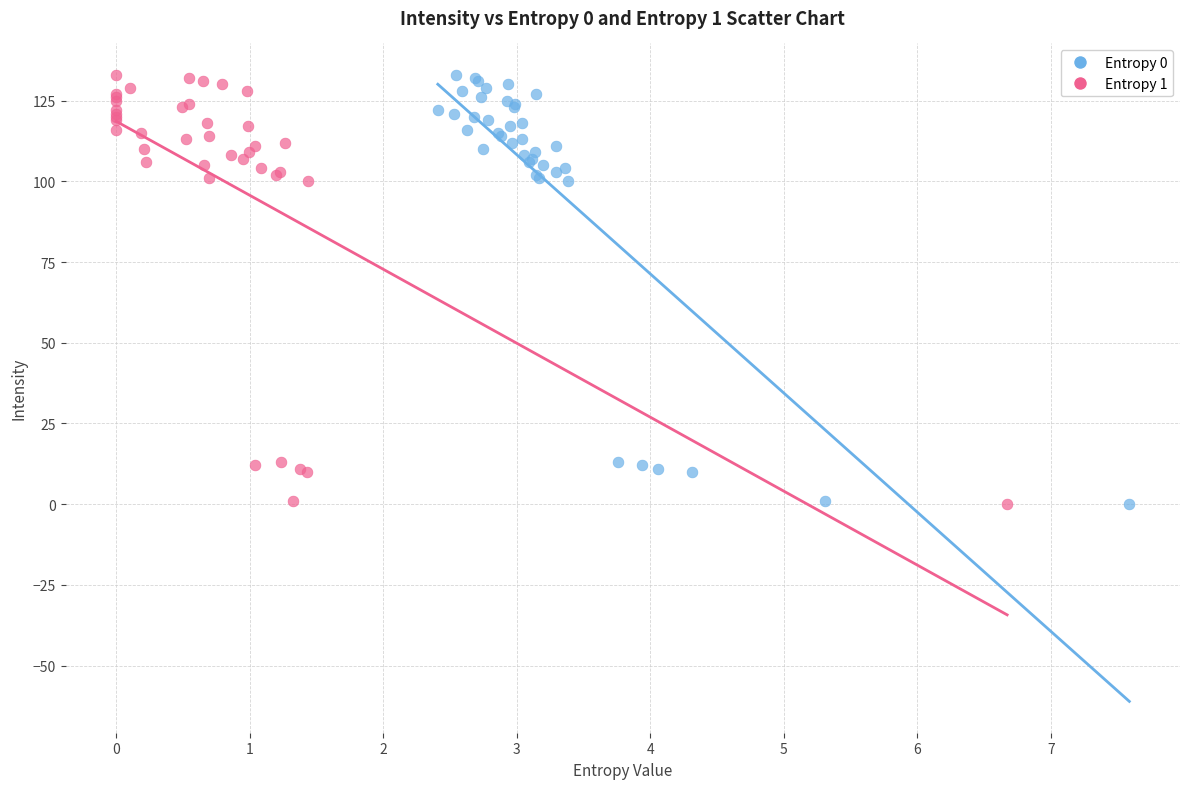

What are all the series names shown in the legend?

Entropy 0, Entropy 1